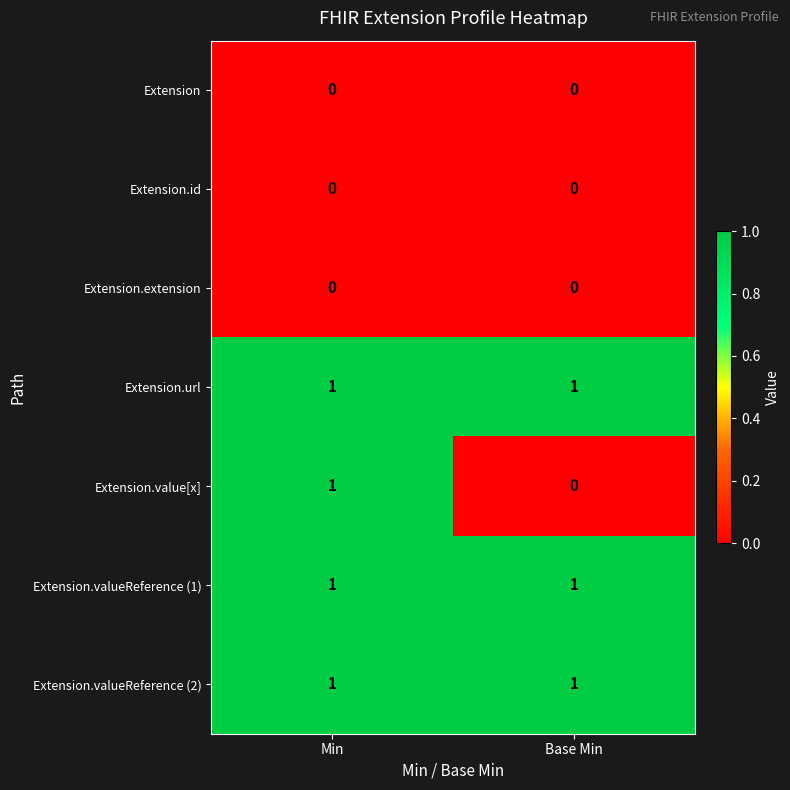

True or false: Extension.url has a value of 1 at Min.

True